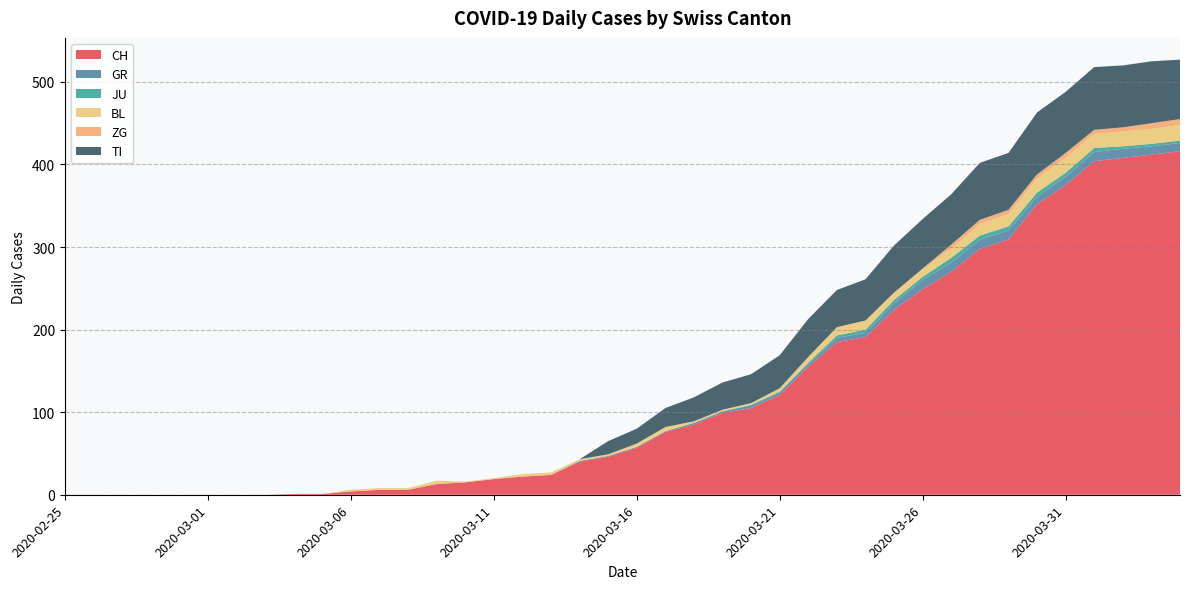

Reading left to right, what are all the values shown in this chart?

CH: 2020-02-25=0	2020-02-26=0	2020-02-27=0	2020-02-28=0	2020-02-29=0	2020-03-01=0	2020-03-02=0	2020-03-03=0	2020-03-04=1	2020-03-05=1	2020-03-06=4	2020-03-07=6	2020-03-08=6	2020-03-09=13	2020-03-10=15	2020-03-11=19	2020-03-12=22	2020-03-13=24	2020-03-14=40	2020-03-15=46	2020-03-16=57	2020-03-17=76	2020-03-18=85	2020-03-19=99	2020-03-20=105	2020-03-21=121	2020-03-22=155	2020-03-23=185	2020-03-24=191	2020-03-25=224	2020-03-26=249	2020-03-27=270	2020-03-28=298	2020-03-29=309	2020-03-30=352	2020-03-31=375	2020-04-01=404	2020-04-02=408	2020-04-03=412	2020-04-04=416
GR: 2020-02-25=0	2020-02-26=0	2020-02-27=0	2020-02-28=0	2020-02-29=0	2020-03-01=0	2020-03-02=0	2020-03-03=0	2020-03-04=0	2020-03-05=0	2020-03-06=0	2020-03-07=0	2020-03-08=0	2020-03-09=0	2020-03-10=0	2020-03-11=0	2020-03-12=0	2020-03-13=0	2020-03-14=1	2020-03-15=1	2020-03-16=1	2020-03-17=1	2020-03-18=2	2020-03-19=2	2020-03-20=3	2020-03-21=3	2020-03-22=3	2020-03-23=5	2020-03-24=5	2020-03-25=8	2020-03-26=11	2020-03-27=11	2020-03-28=11	2020-03-29=11	2020-03-30=9	2020-03-31=10	2020-04-01=11	2020-04-02=11	2020-04-03=10	2020-04-04=10
JU: 2020-02-25=0	2020-02-26=0	2020-02-27=0	2020-02-28=0	2020-02-29=0	2020-03-01=0	2020-03-02=0	2020-03-03=0	2020-03-04=0	2020-03-05=0	2020-03-06=0	2020-03-07=0	2020-03-08=0	2020-03-09=0	2020-03-10=0	2020-03-11=0	2020-03-12=0	2020-03-13=0	2020-03-14=0	2020-03-15=0	2020-03-16=0	2020-03-17=0	2020-03-18=0	2020-03-19=0	2020-03-20=1	2020-03-21=1	2020-03-22=2	2020-03-23=3	2020-03-24=4	2020-03-25=4	2020-03-26=4	2020-03-27=6	2020-03-28=5	2020-03-29=5	2020-03-30=5	2020-03-31=5	2020-04-01=5	2020-04-02=3	2020-04-03=3	2020-04-04=3
BL: 2020-02-25=0	2020-02-26=0	2020-02-27=0	2020-02-28=0	2020-02-29=0	2020-03-01=0	2020-03-02=0	2020-03-03=0	2020-03-04=0	2020-03-05=0	2020-03-06=2	2020-03-07=2	2020-03-08=2	2020-03-09=4	2020-03-10=1	2020-03-11=1	2020-03-12=3	2020-03-13=3	2020-03-14=2	2020-03-15=2	2020-03-16=4	2020-03-17=5	2020-03-18=2	2020-03-19=2	2020-03-20=2	2020-03-21=4	2020-03-22=7	2020-03-23=10	2020-03-24=11	2020-03-25=8	2020-03-26=9	2020-03-27=11	2020-03-28=14	2020-03-29=15	2020-03-30=17	2020-03-31=18	2020-04-01=17	2020-04-02=18	2020-04-03=18	2020-04-04=19
ZG: 2020-02-25=0	2020-02-26=0	2020-02-27=0	2020-02-28=0	2020-02-29=0	2020-03-01=0	2020-03-02=0	2020-03-03=0	2020-03-04=0	2020-03-05=0	2020-03-06=0	2020-03-07=0	2020-03-08=0	2020-03-09=0	2020-03-10=0	2020-03-11=0	2020-03-12=0	2020-03-13=0	2020-03-14=0	2020-03-15=0	2020-03-16=0	2020-03-17=0	2020-03-18=0	2020-03-19=0	2020-03-20=0	2020-03-21=0	2020-03-22=0	2020-03-23=0	2020-03-24=0	2020-03-25=1	2020-03-26=1	2020-03-27=5	2020-03-28=5	2020-03-29=5	2020-03-30=5	2020-03-31=6	2020-04-01=5	2020-04-02=5	2020-04-03=7	2020-04-04=7
TI: 2020-02-25=0	2020-02-26=0	2020-02-27=0	2020-02-28=0	2020-02-29=0	2020-03-01=0	2020-03-02=0	2020-03-03=0	2020-03-04=0	2020-03-05=0	2020-03-06=0	2020-03-07=0	2020-03-08=0	2020-03-09=0	2020-03-10=0	2020-03-11=0	2020-03-12=0	2020-03-13=0	2020-03-14=0	2020-03-15=16	2020-03-16=18	2020-03-17=23	2020-03-18=29	2020-03-19=33	2020-03-20=35	2020-03-21=40	2020-03-22=46	2020-03-23=45	2020-03-24=50	2020-03-25=57	2020-03-26=60	2020-03-27=61	2020-03-28=69	2020-03-29=69	2020-03-30=75	2020-03-31=74	2020-04-01=76	2020-04-02=75	2020-04-03=75	2020-04-04=72